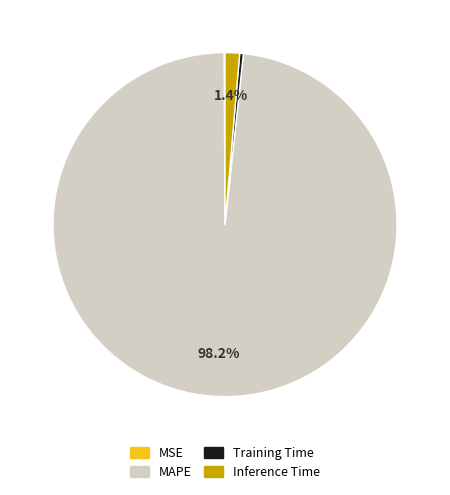

The Training Time slice represents 0% of the pie. True or false?

True